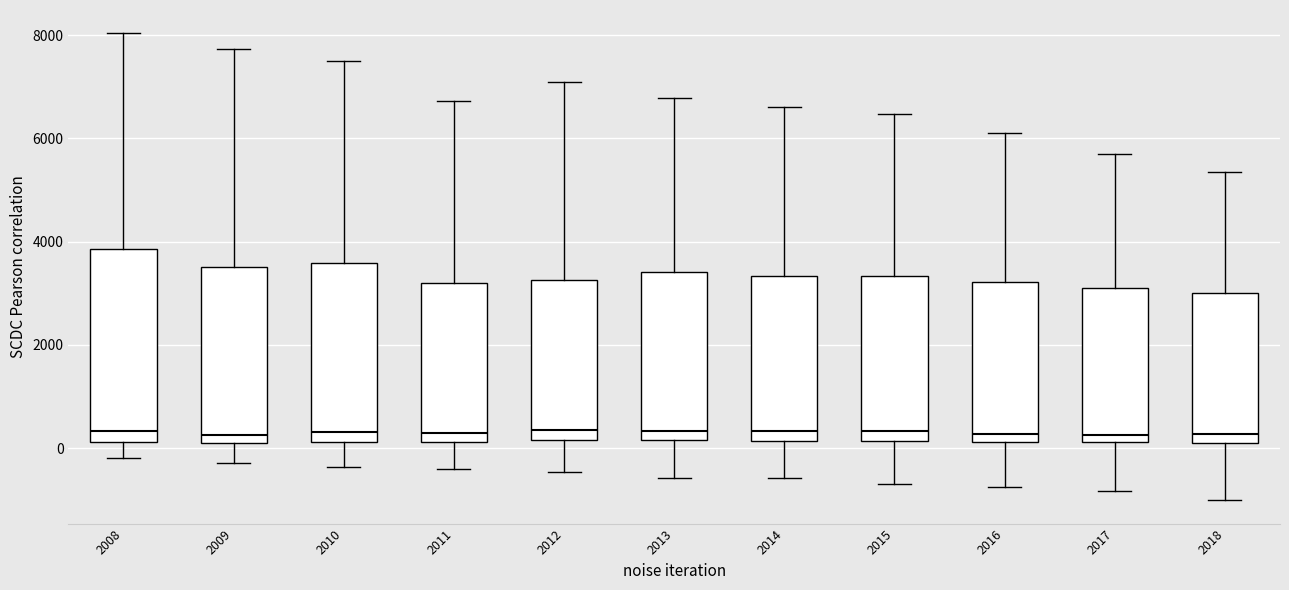

Where does the median line of the box at x = 2010 sit on the y-axis? The values are not printed on the chart, so give them approximately, as read against the axis.

400